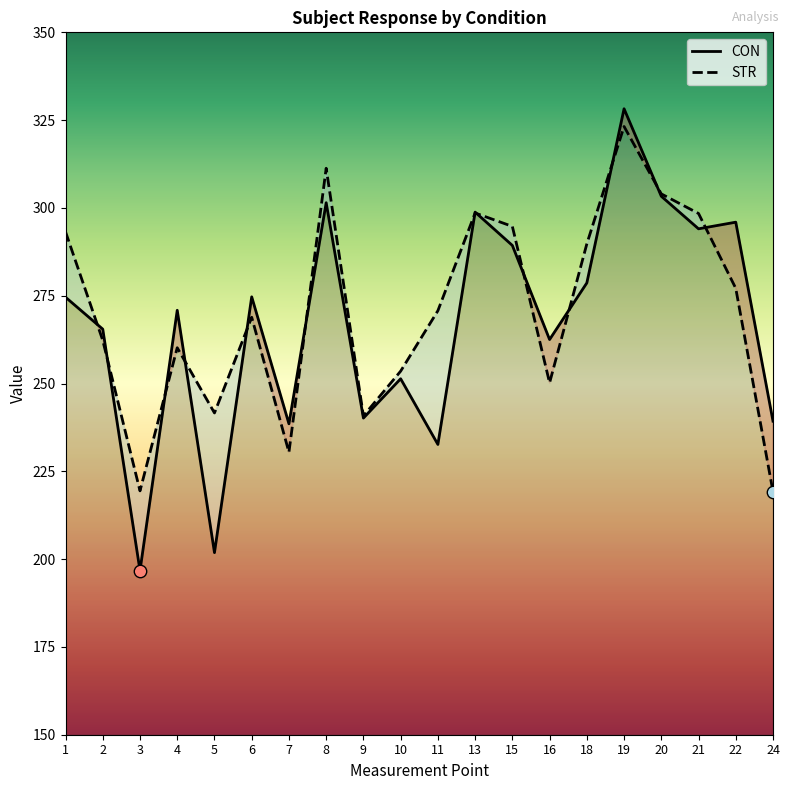

Which series contains the highest Y value?

CON